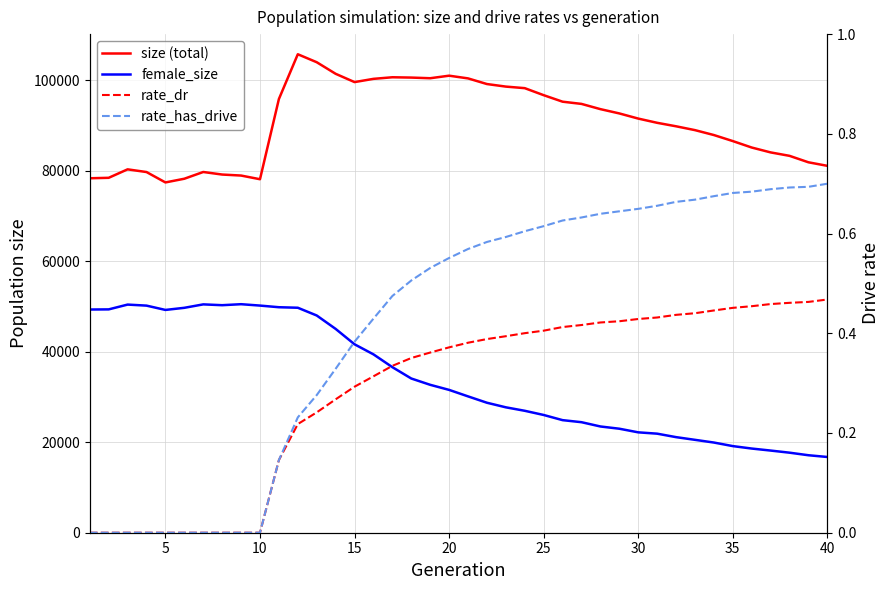

Which series has the widest spread of values?

female_size